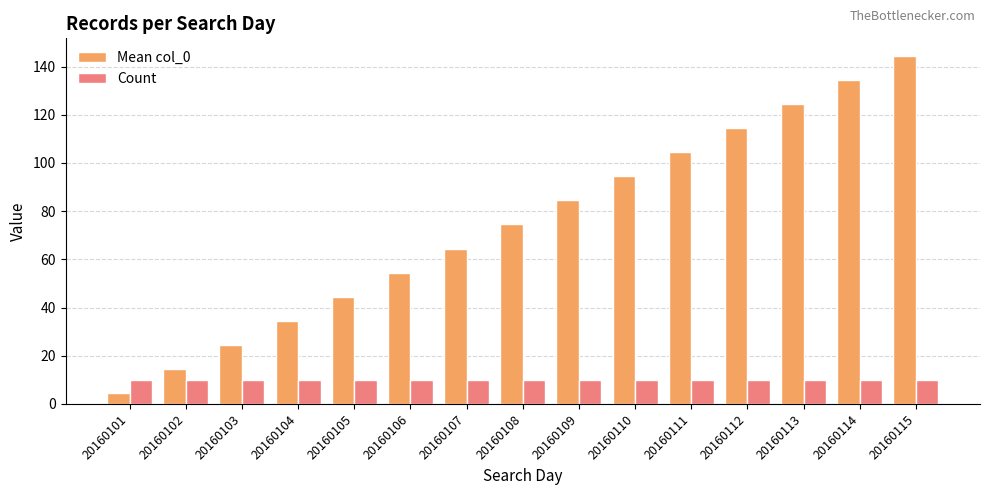

Are the bars grouped side by side (vs. stacked)?

Yes